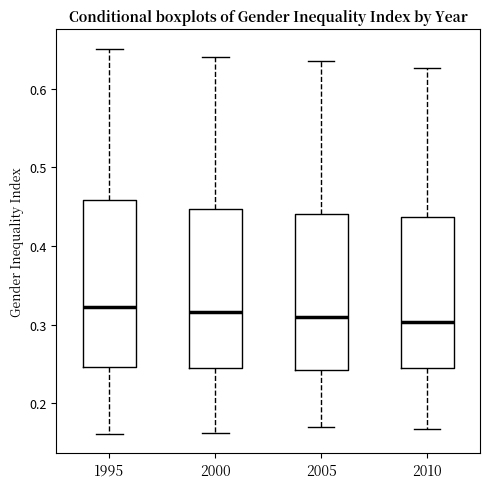

Comparing the boxes themselves (not the whiskers), which one is the tallest?

1995